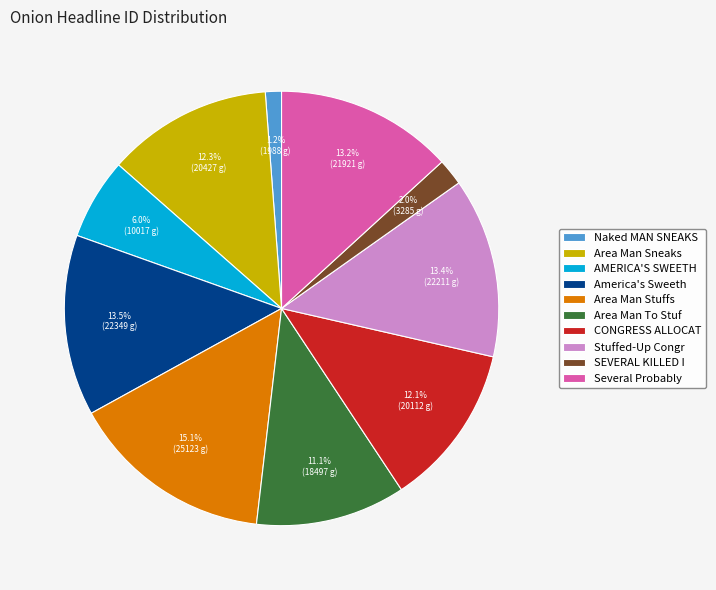

Does Stuffed-Up Congr account for over 50% of the chart?

No